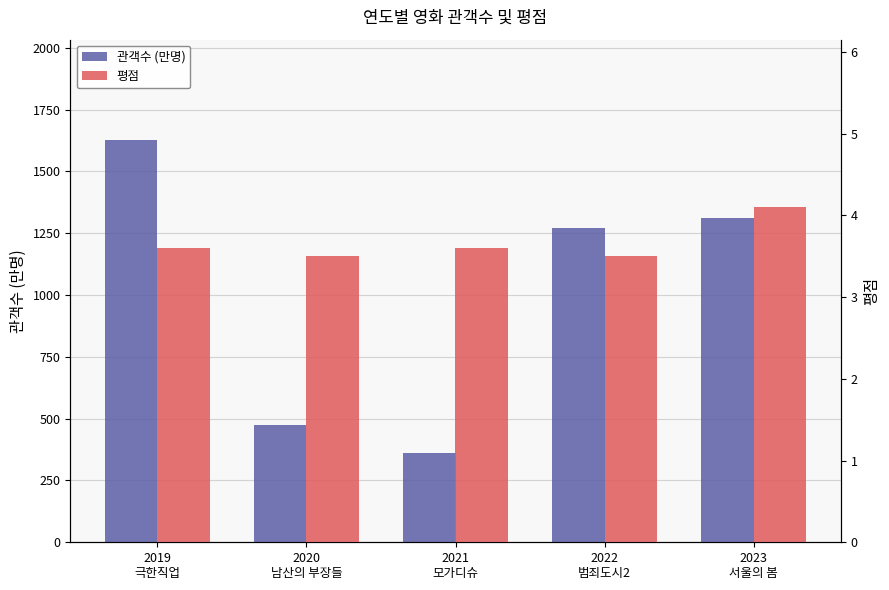

What is the average value of the 평점 series?

3.7